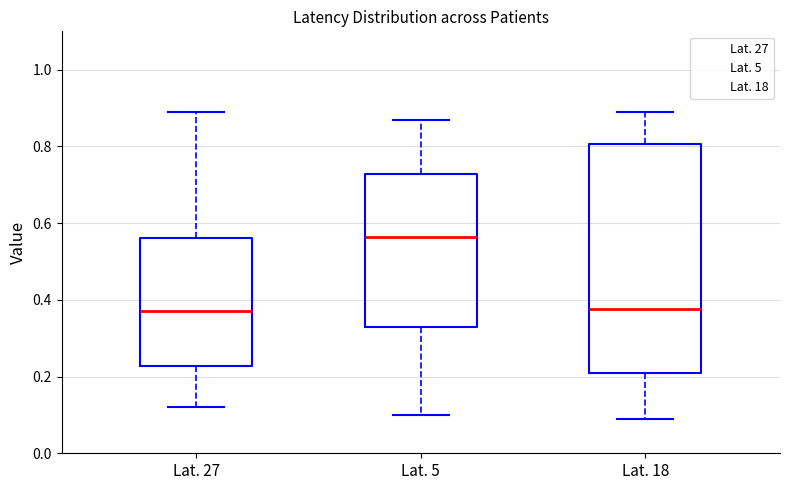

Comparing the boxes themselves (not the whiskers), which one is the tallest?

Lat. 18